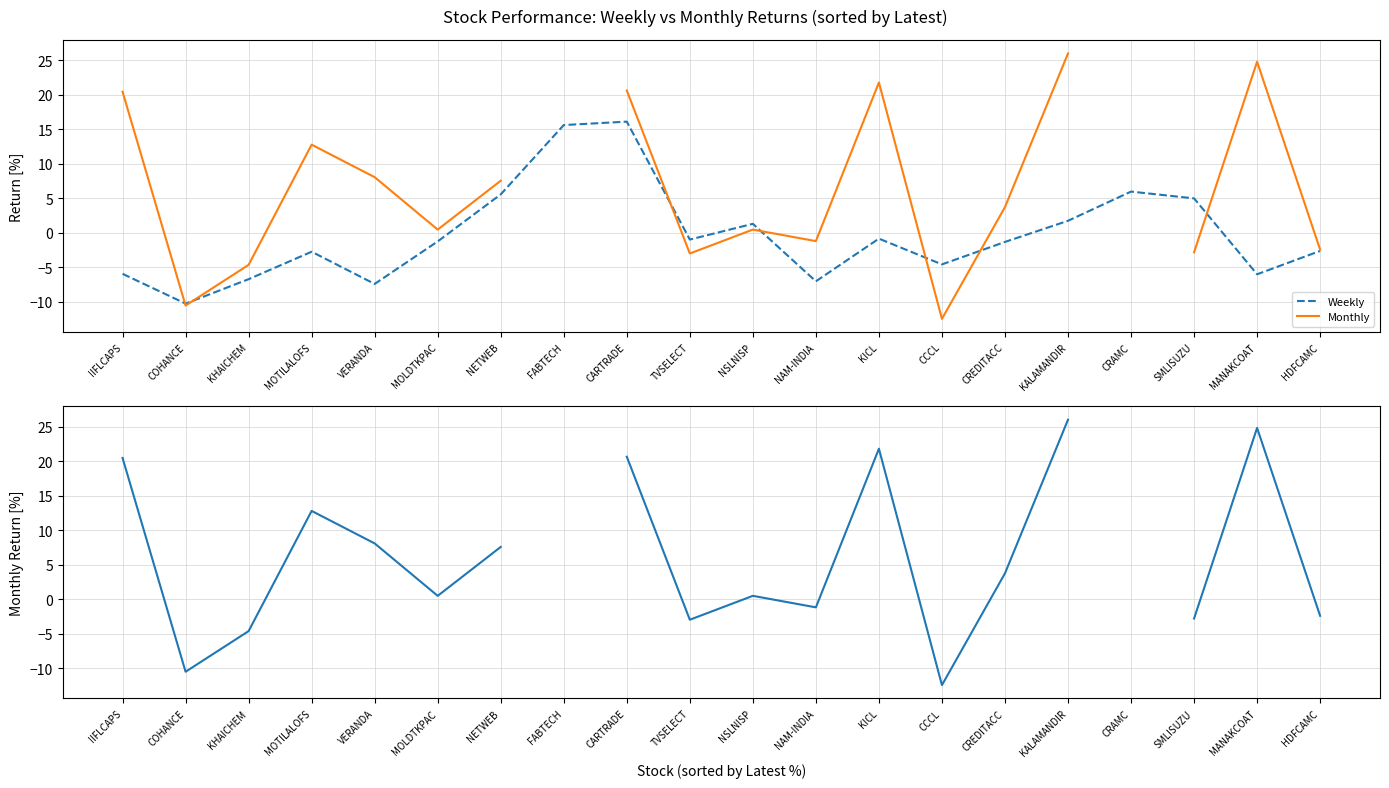

At MANAKCOAT, list the series in order from largest to smallest.

Monthly, Weekly